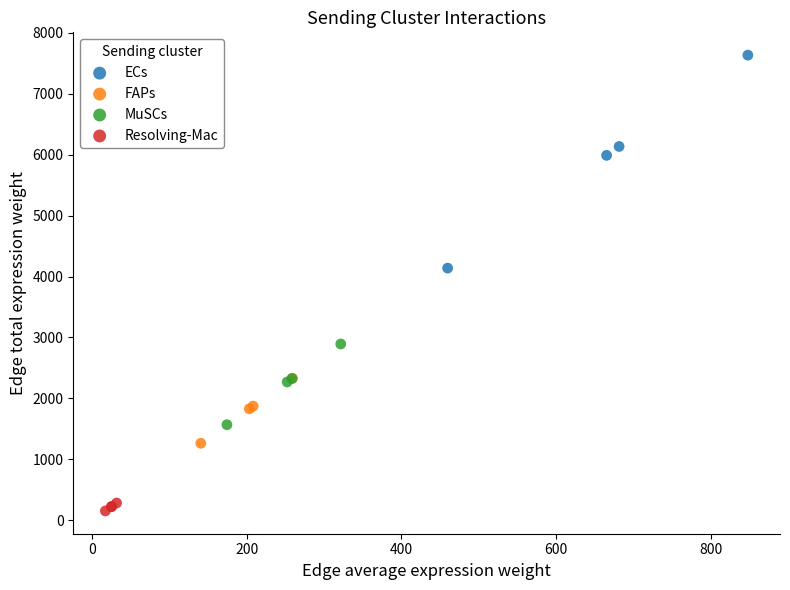

Which series has the largest Y range (max minus min)?

ECs